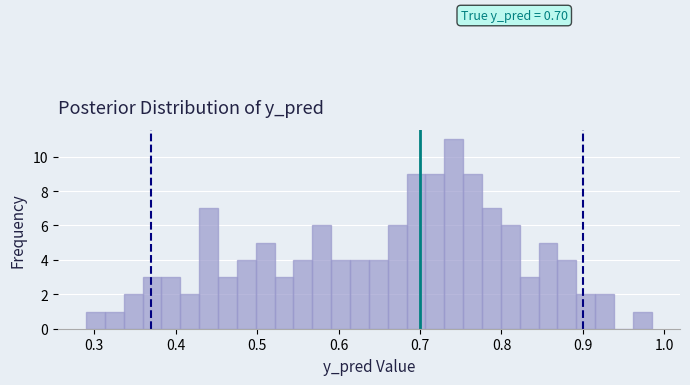

Around what value on the x-axis is the tallest bar? Give the approximate position of its centre, as read against the axis.

0.74